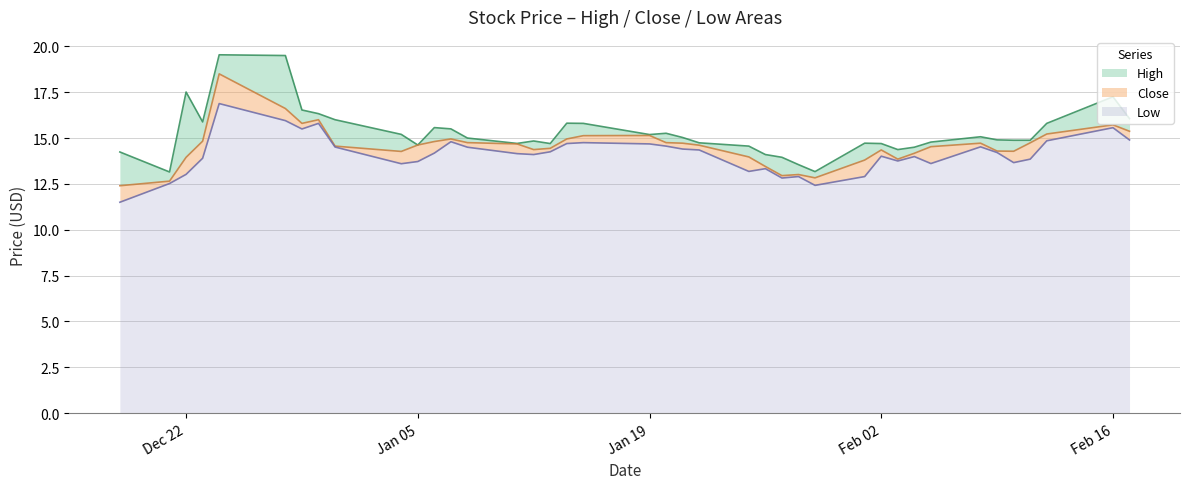

At which label does Low reach its minimum?

2020-12-18